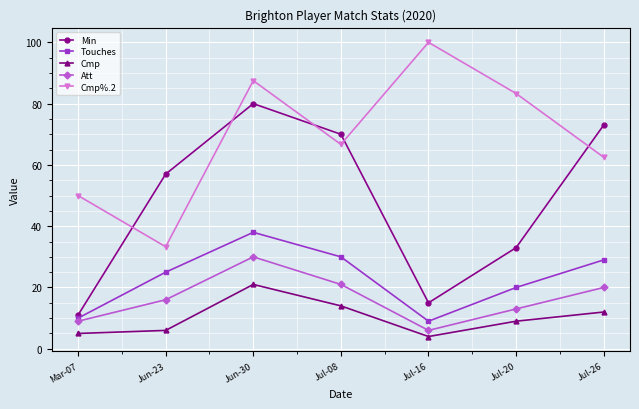

What is the difference between the Cmp values at Jun-23 and Jul-16?

2.0